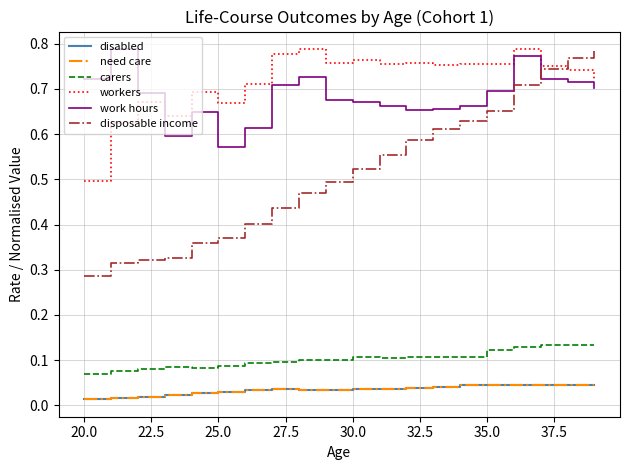

At which label is workers closest to 0?

20.0